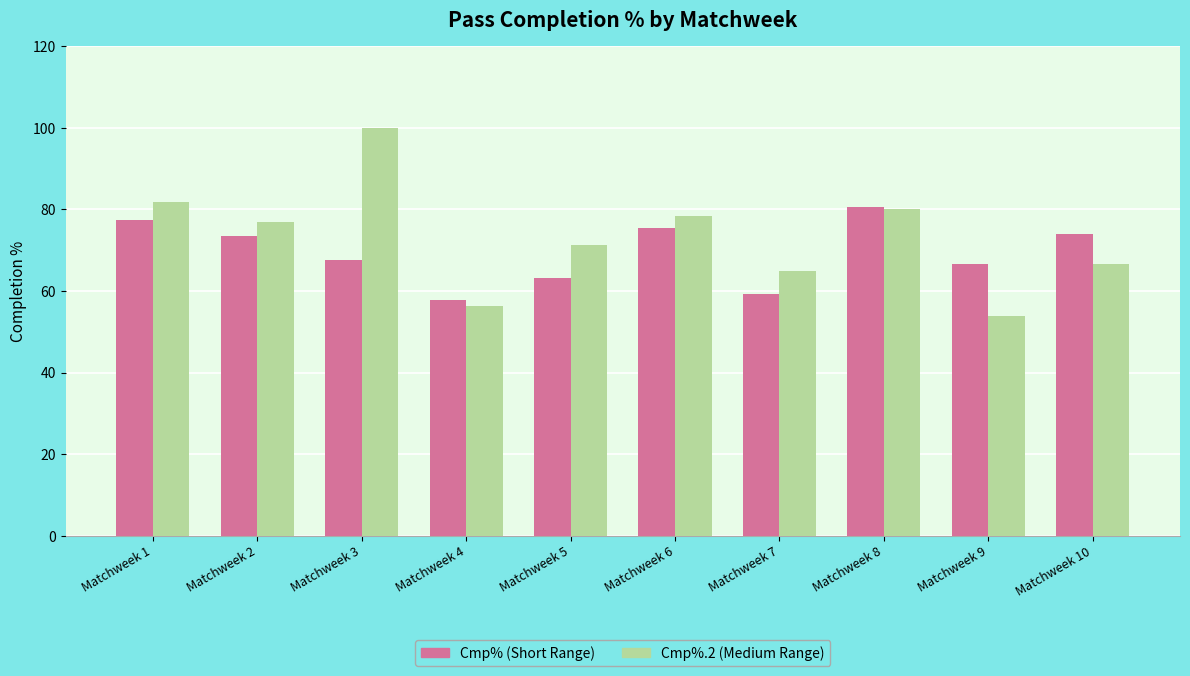

What is the difference between the highest and lowest values at Matchweek 10?

7.3